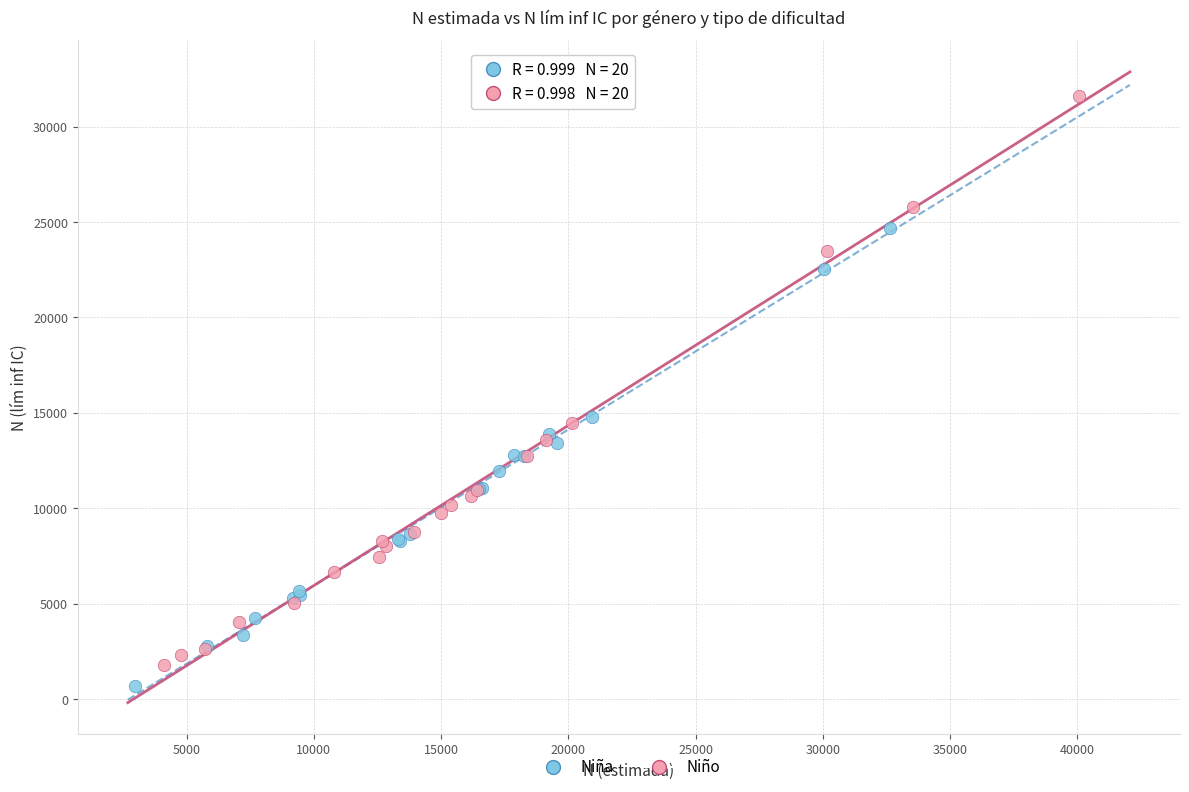

What are all the series names shown in the legend?

Niña, Niño